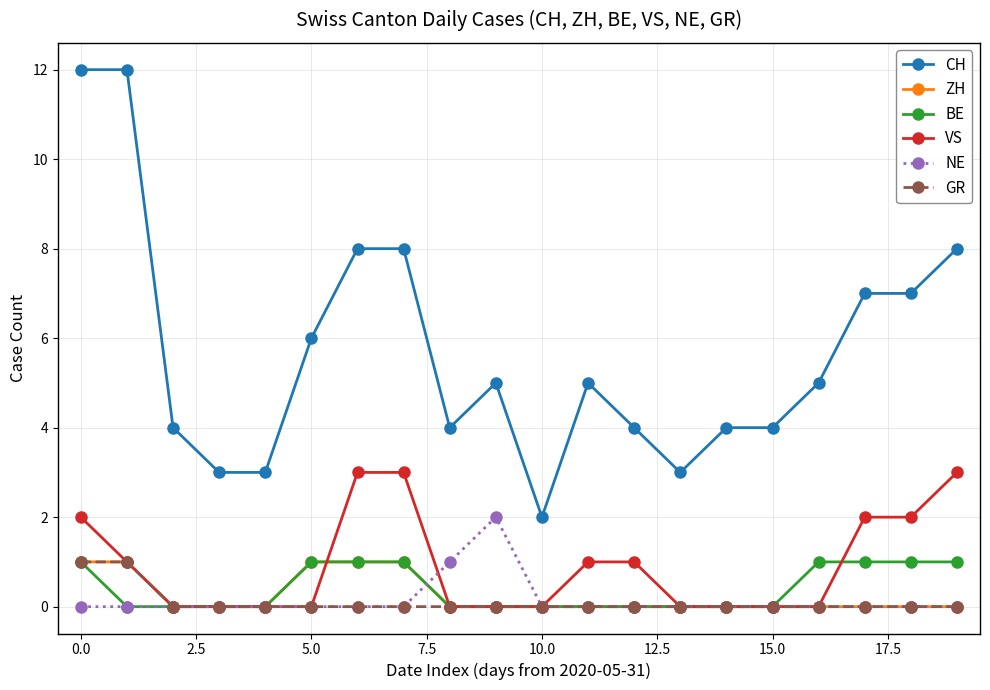

True or false: ZH and CH cross at least once.

False